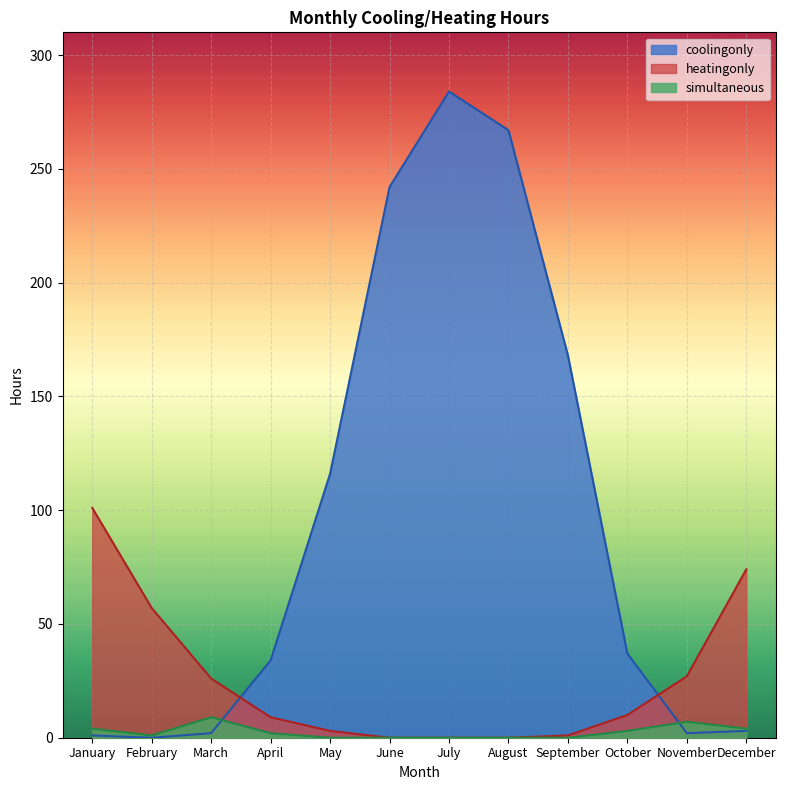

Is it true that simultaneous equals 4 at June?

False